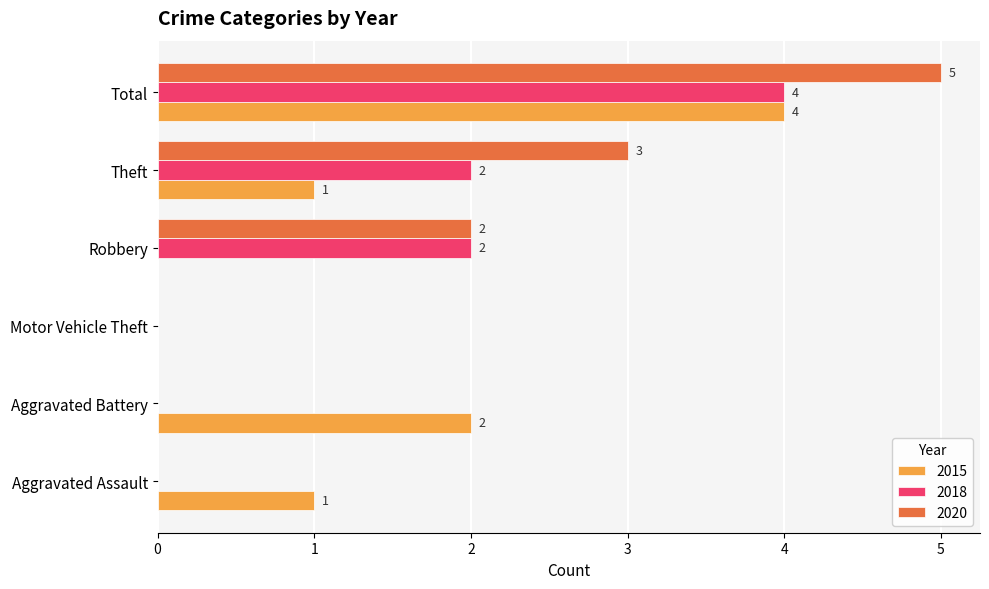

What is the sum of all 2018 values?

8